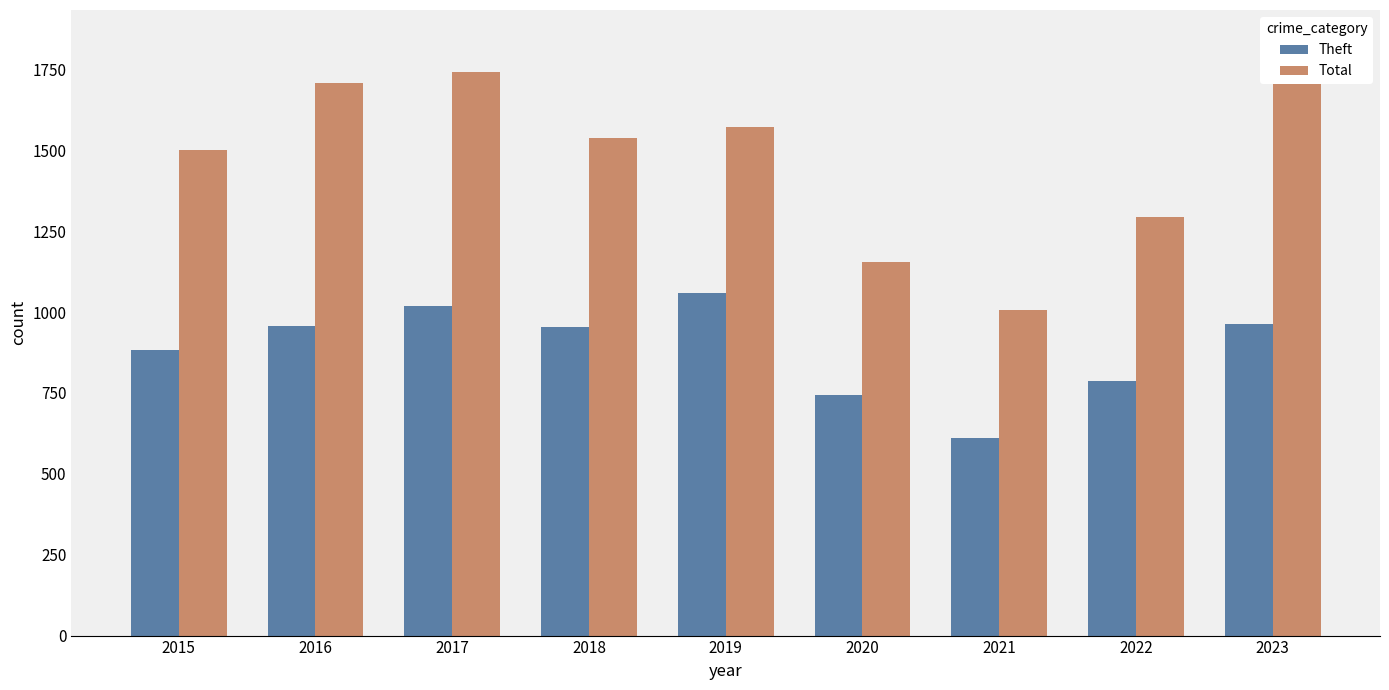

What is the difference between the second highest and second lowest values in the Theft series?

275